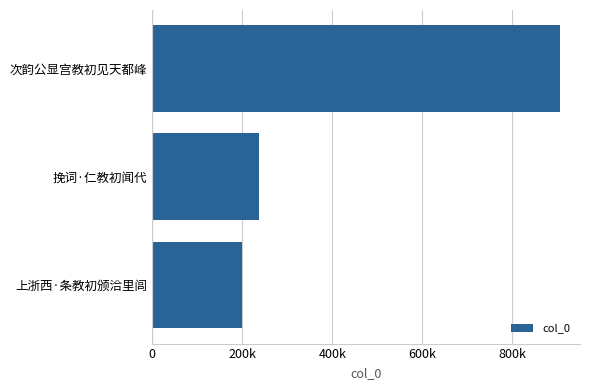

Rank the categories by value from highest to lowest.

次韵公显宫教初见天都峰, 挽词·仁教初闻代, 上浙西·条教初颁洽里闾